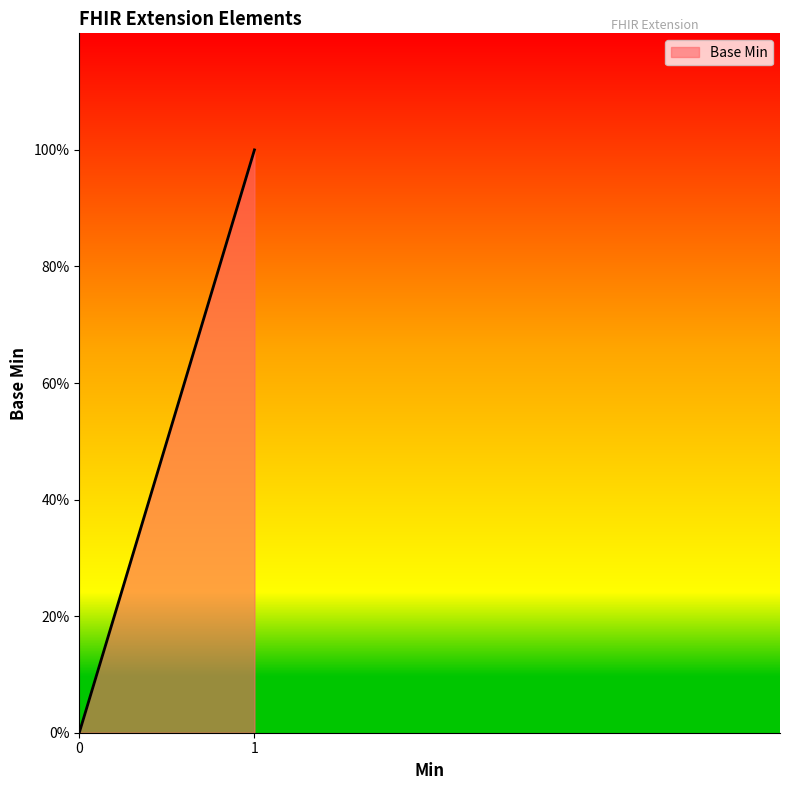

True or false: the data shows 1 at Extension.url.

False